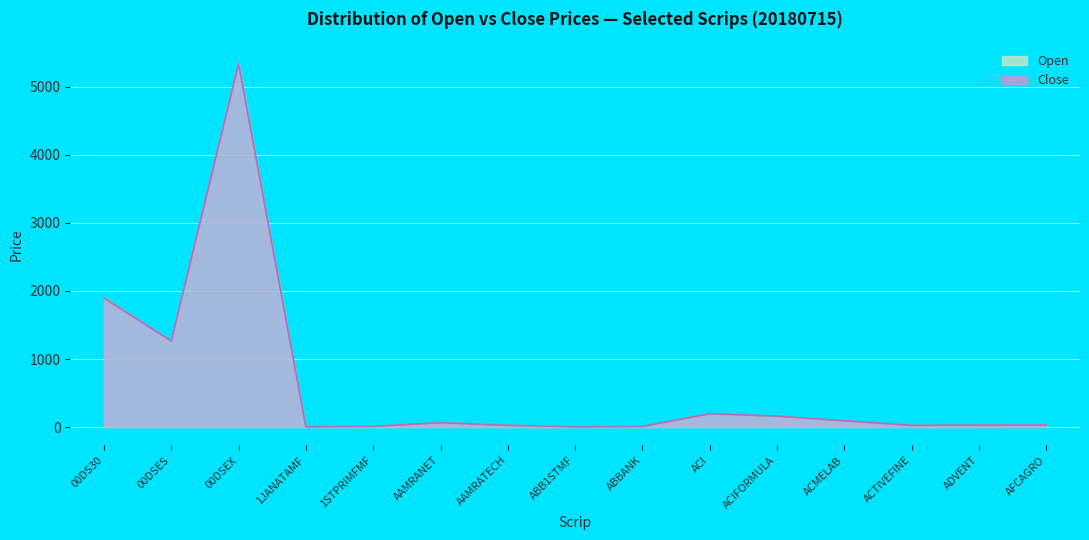

Which series has the largest range (max minus min)?

Open